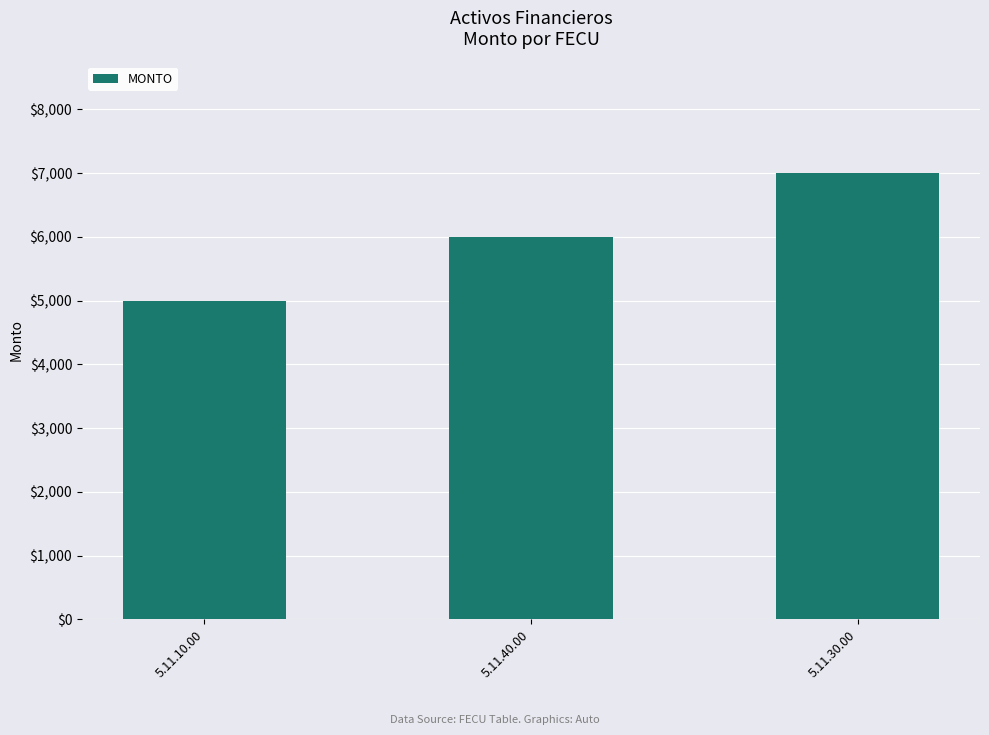

List the labels in order of value, smallest first.

5.11.10.00, 5.11.40.00, 5.11.30.00